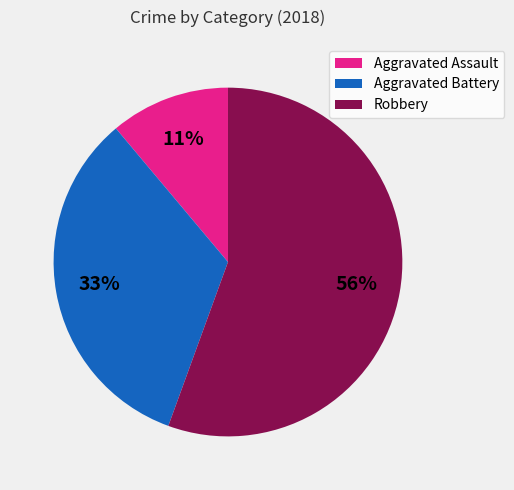

What is the largest slice in the pie chart?

Robbery